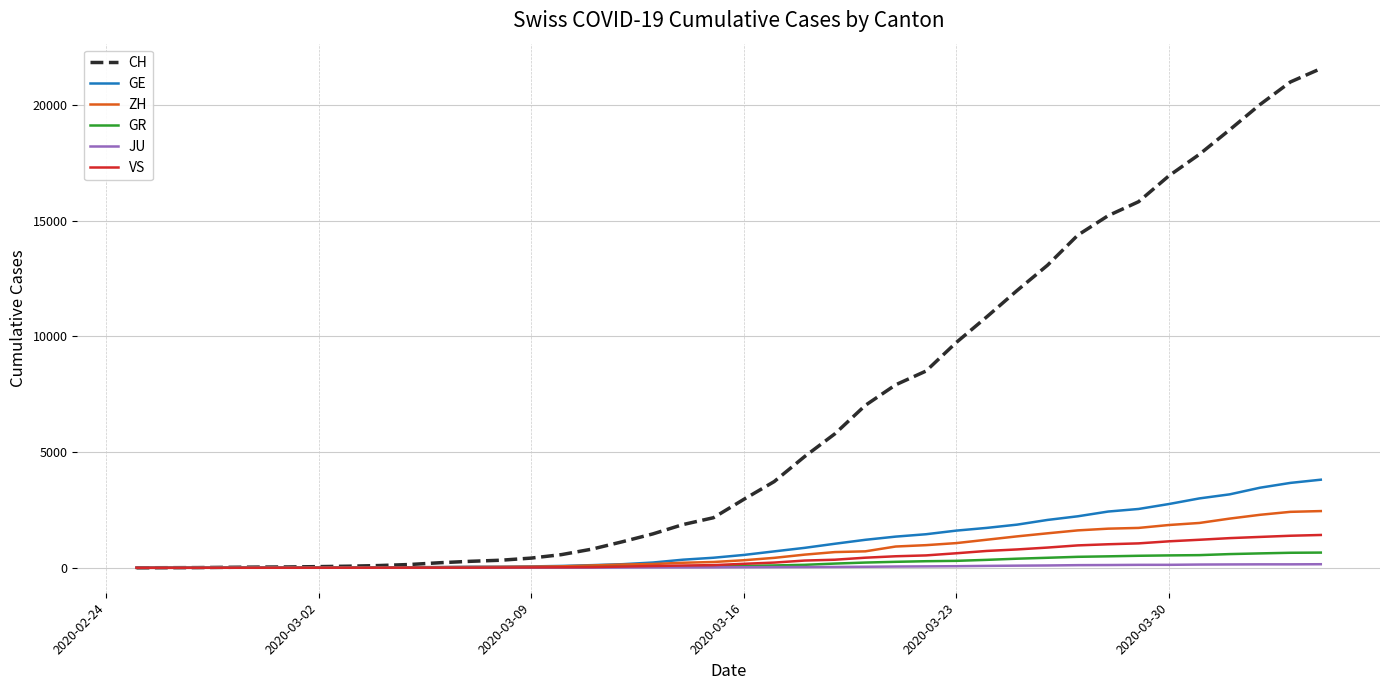

What is the sum of all ZH values?

29004